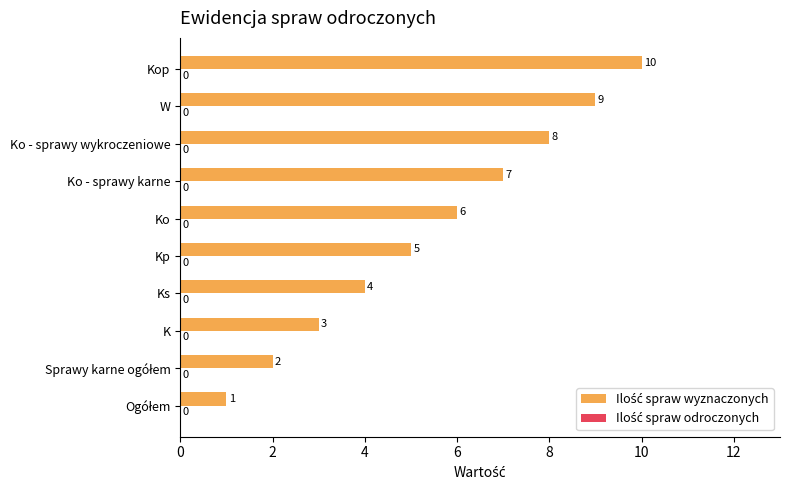

At which category does the chart reach its peak across all series?

Kop